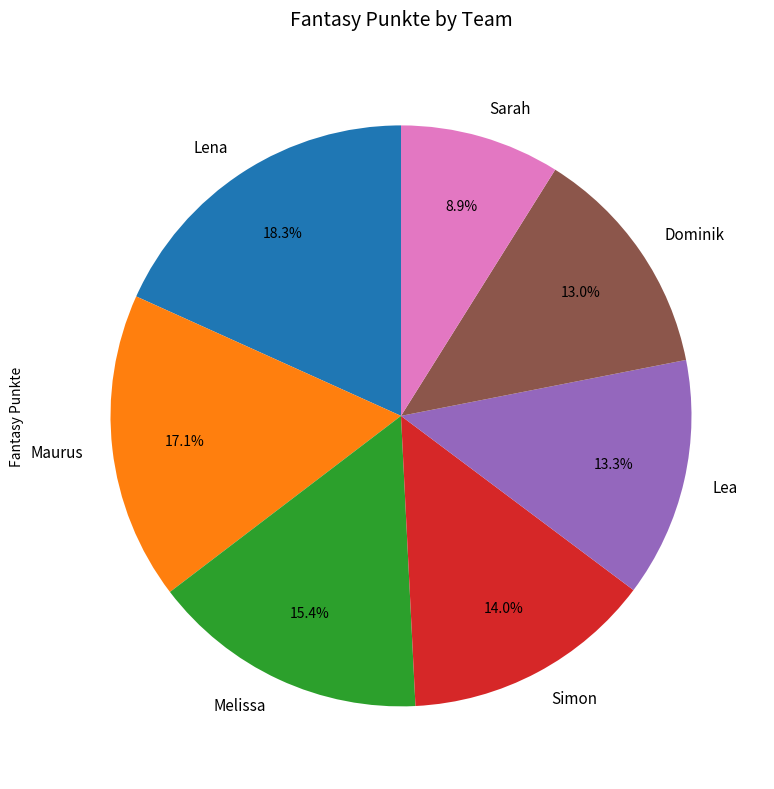

To the nearest percent, what is the combined percentage of Simon and Lena?

32%